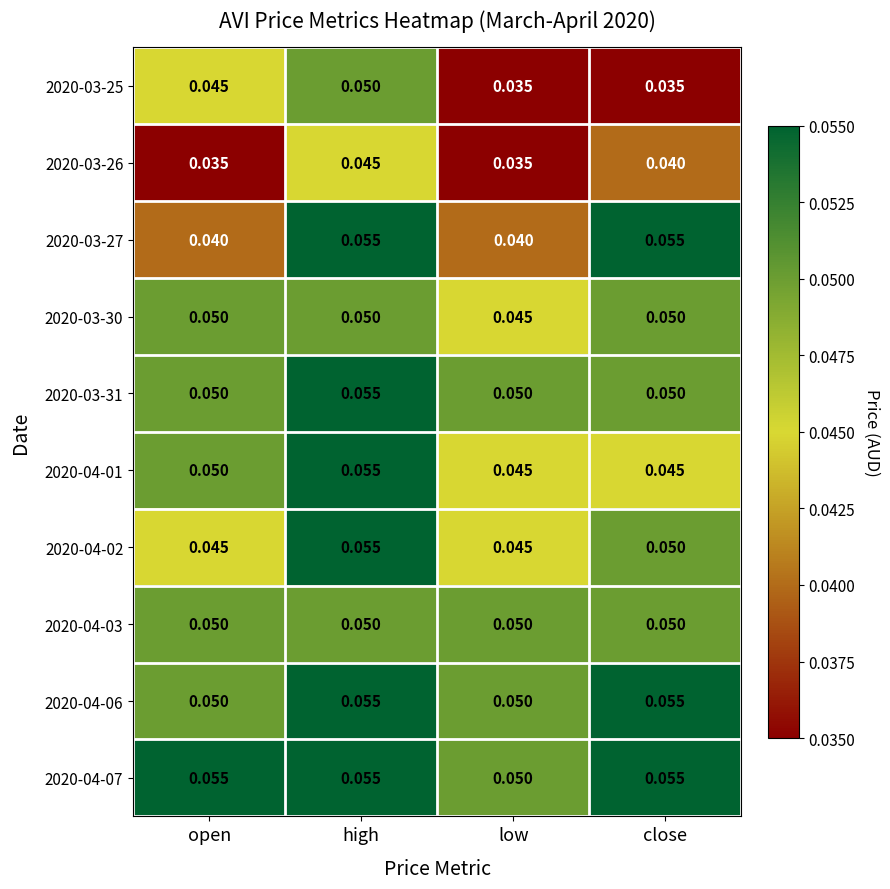

At which category is the sum across all series the highest?

high